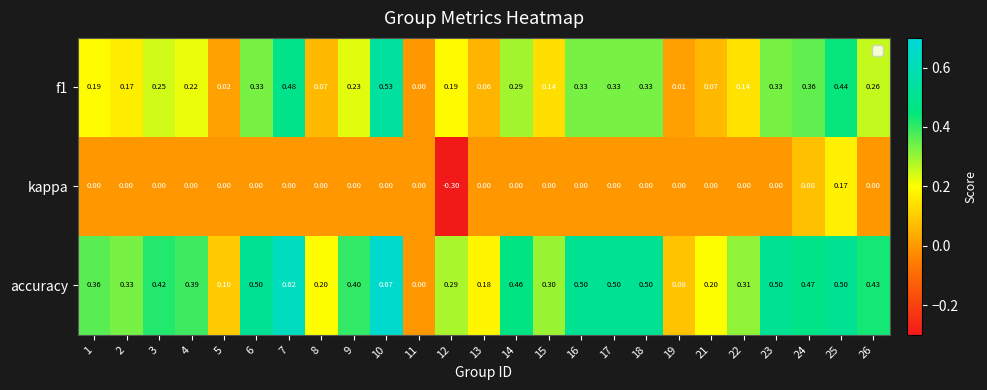

Which series has the widest spread of values?

accuracy